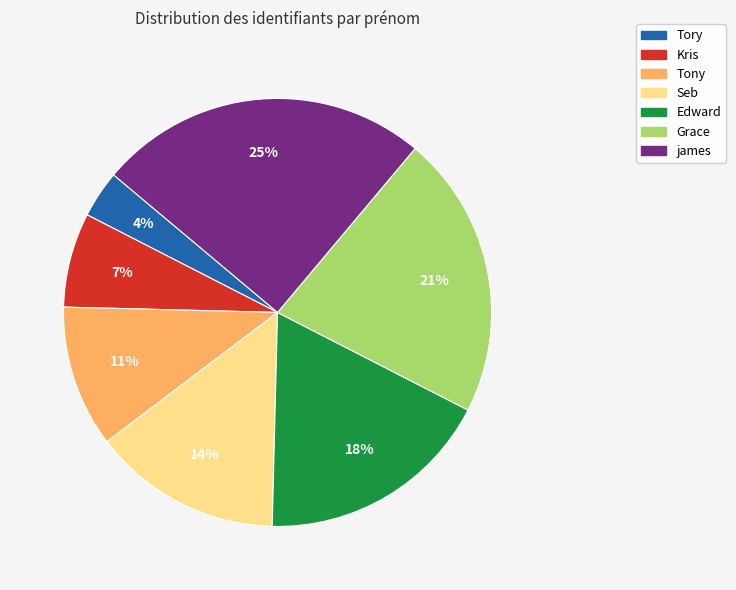

Does Grace account for over 50% of the chart?

No